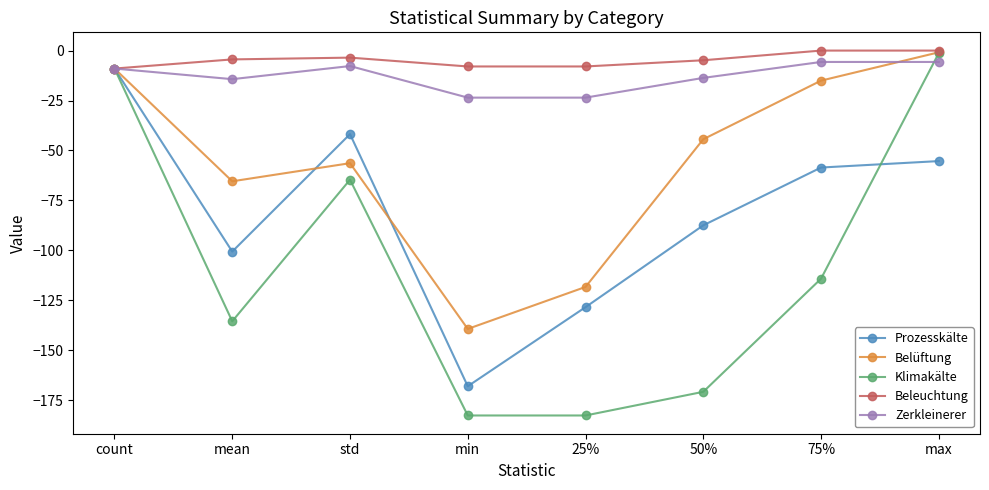

What is the difference between the Klimakälte values at max and min?

181.5